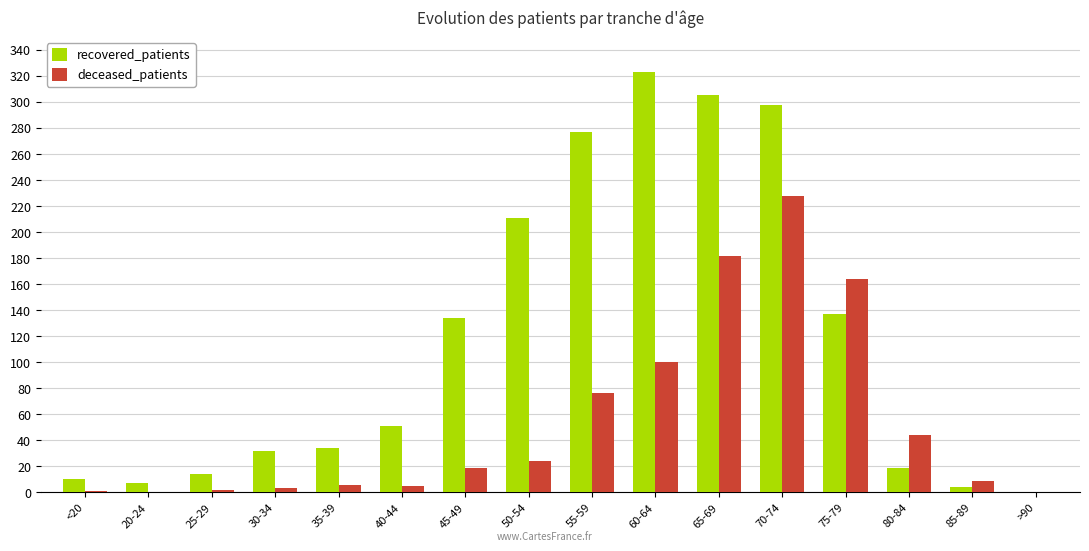

What are all the series names shown in the legend?

recovered_patients, deceased_patients